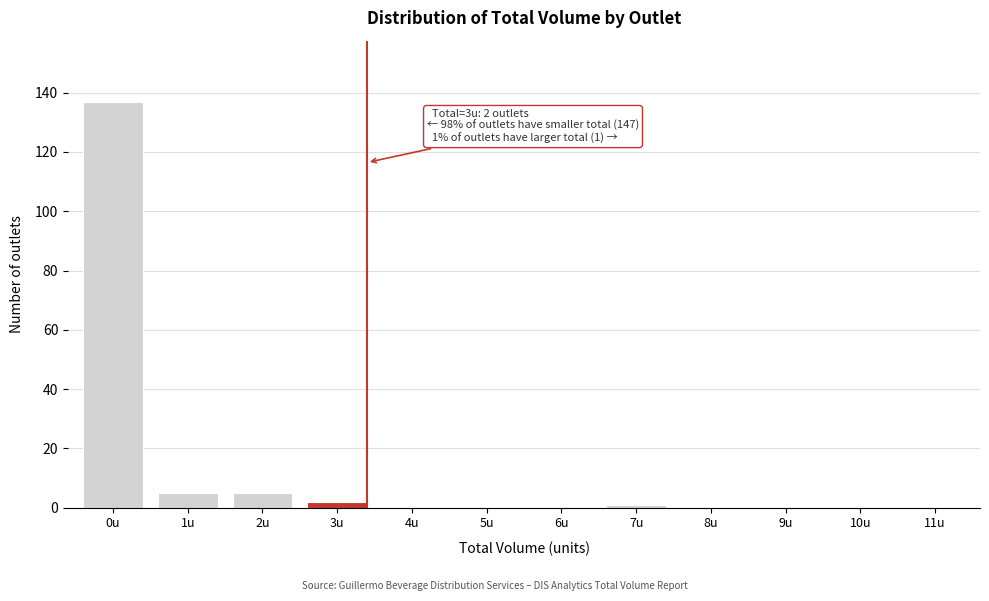

Reading right to left, list all the values displayed in this chart.

11u=0	10u=0	9u=0	8u=0	7u=1	6u=0	5u=0	4u=0	3u=2	2u=5	1u=5	0u=137